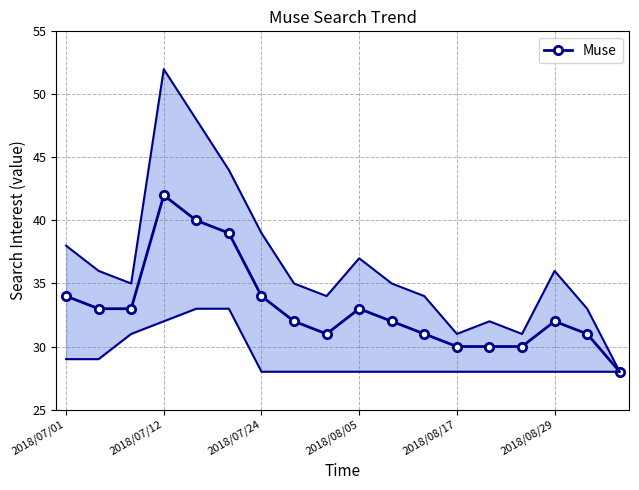

Reading left to right, what are all the values shown in this chart?

34	33	33	42	40	39	34	32	31	33	32	31	30	30	30	32	31	28